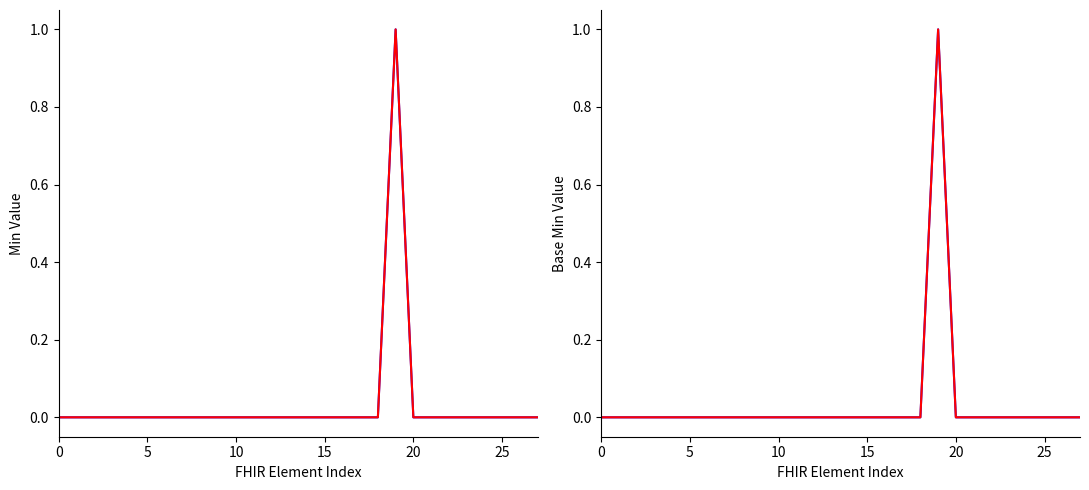

How many positive values does the Base Min series have?

1